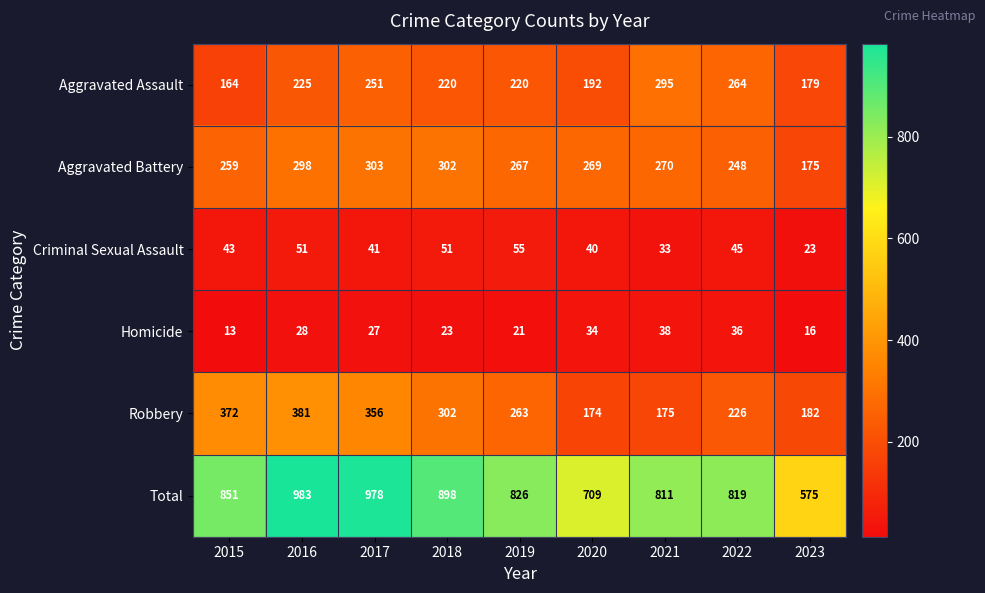

What is the total value across all series at 2018?

1796